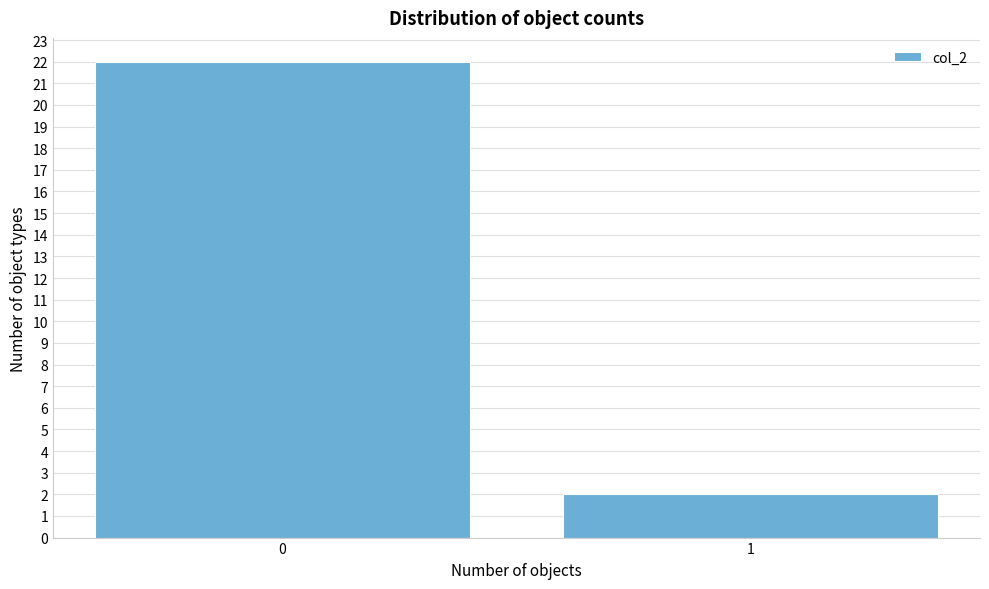

Reading left to right, list all the values displayed in this chart.

22	2